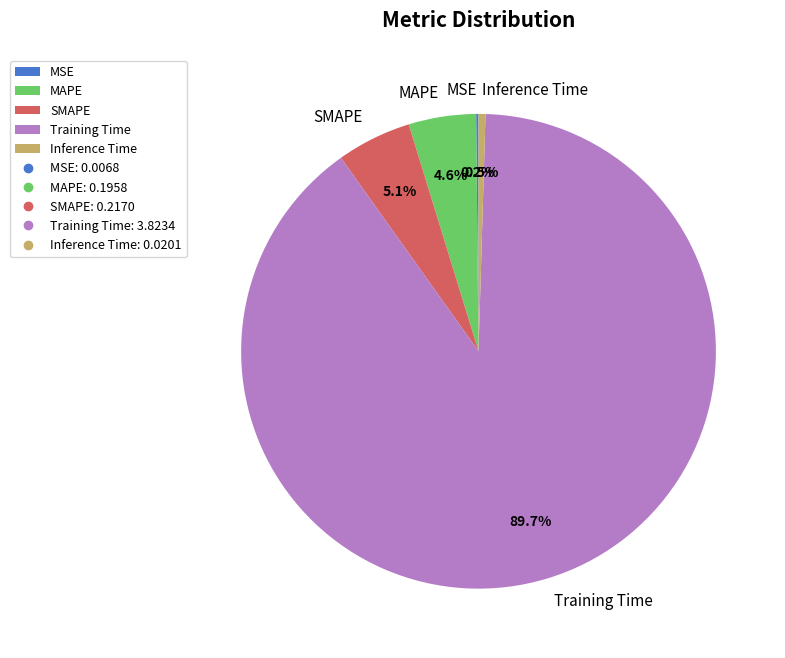

Is there any slice that represents more than half of the pie?

Yes